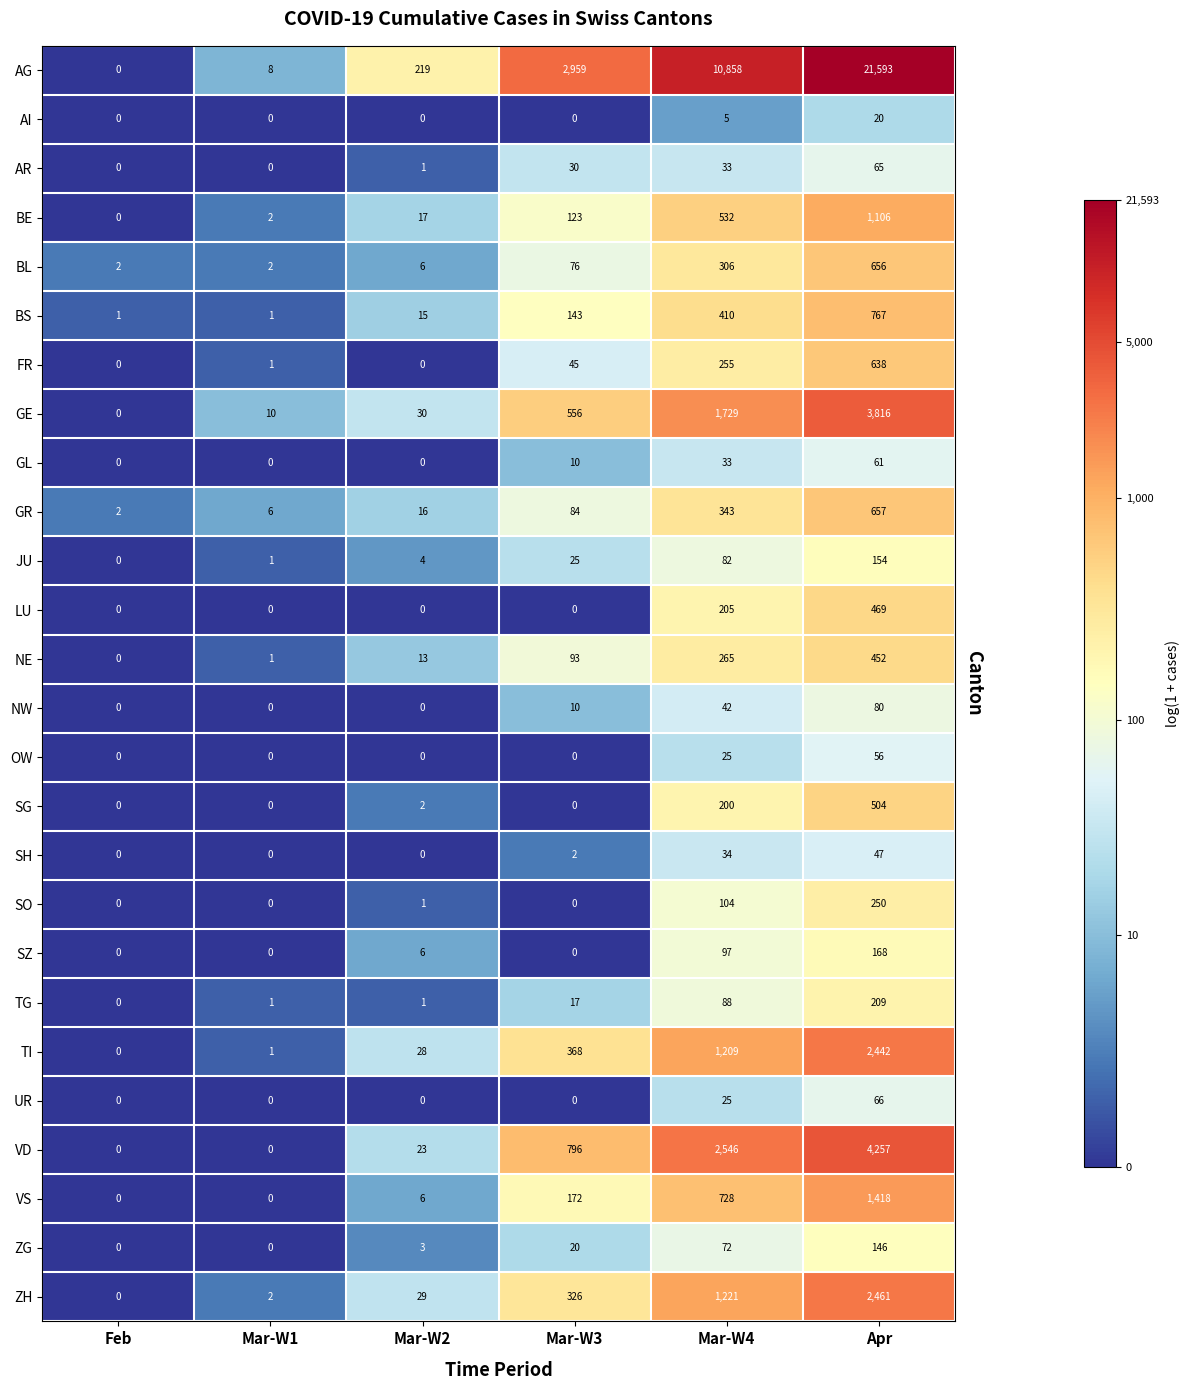

List the series in order of their peak value, lowest first.

AI, SH, OW, GL, AR, UR, NW, ZG, JU, SZ, TG, SO, NE, LU, SG, FR, BL, GR, BS, BE, VS, TI, ZH, GE, VD, AG